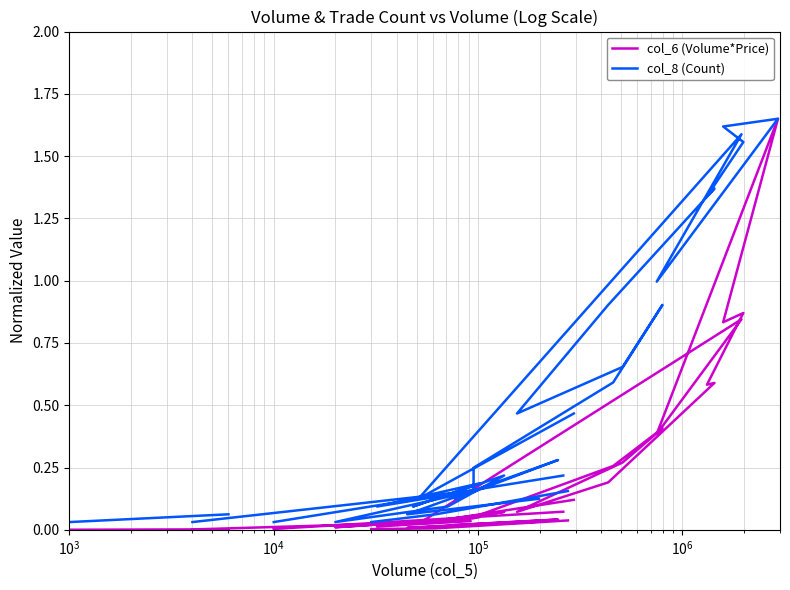

Is it true that col_8 (Count) equals 0.7 at $\mathdefault{10^{1}}$?

False